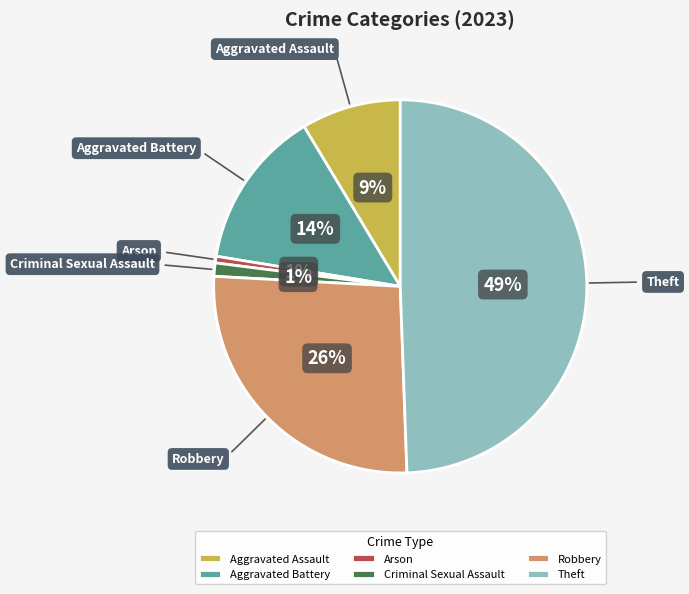

Count the number of slices in the pie.

6